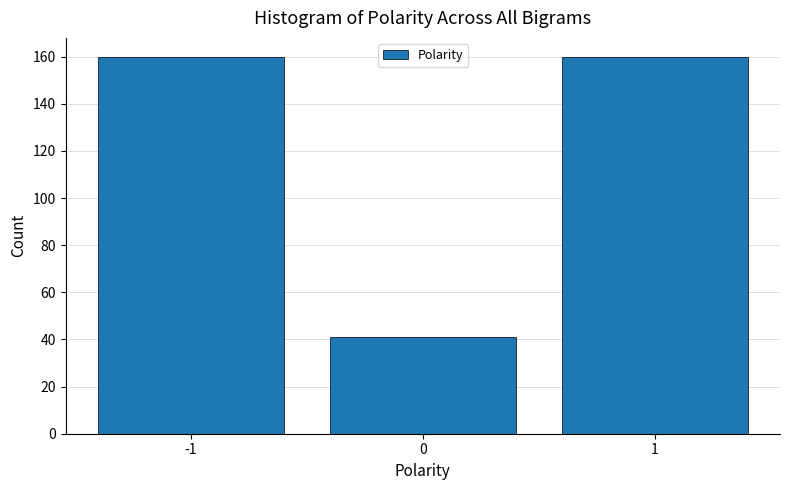

Reading left to right, list all the values displayed in this chart.

-1=160	0=41	1=160